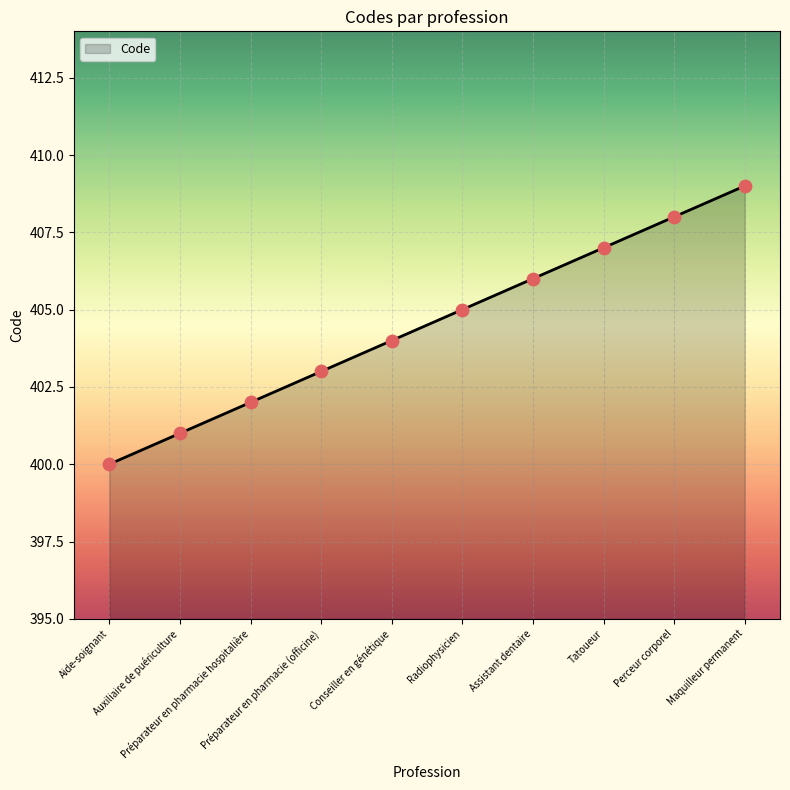

Approximately how many times larger is the value at Radiophysicien compared to Assistant dentaire?

1.0